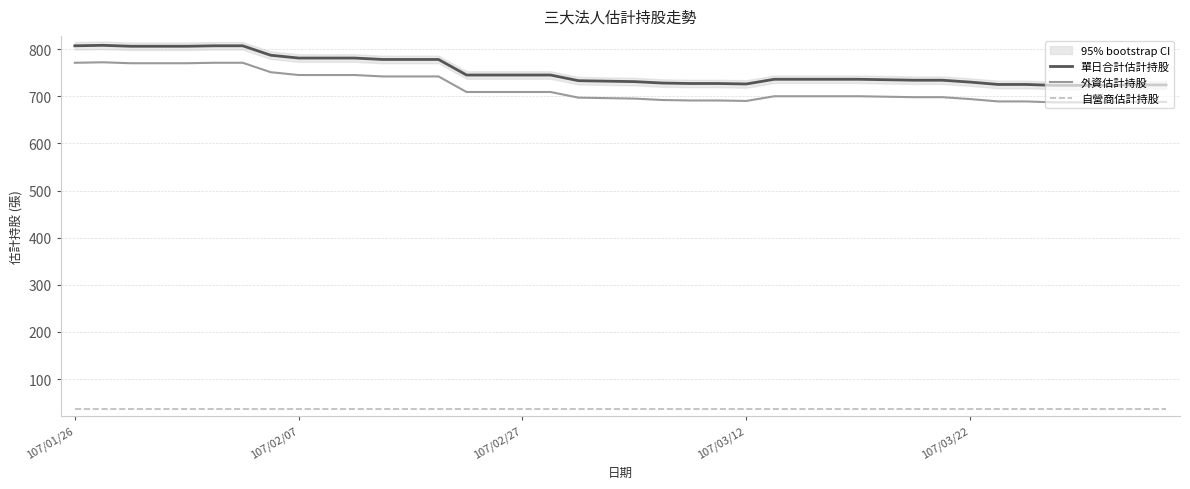

What is the lowest value of the 單日合計估計持股 series?

723